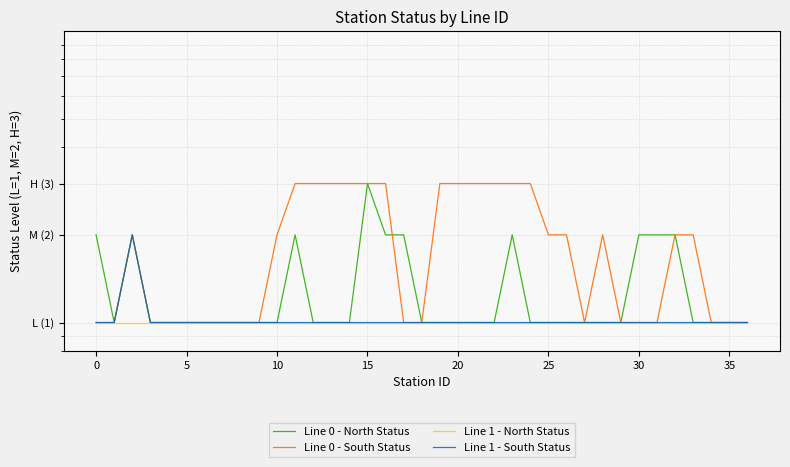

What value does the Line 1 - North Status series have at 35?

1